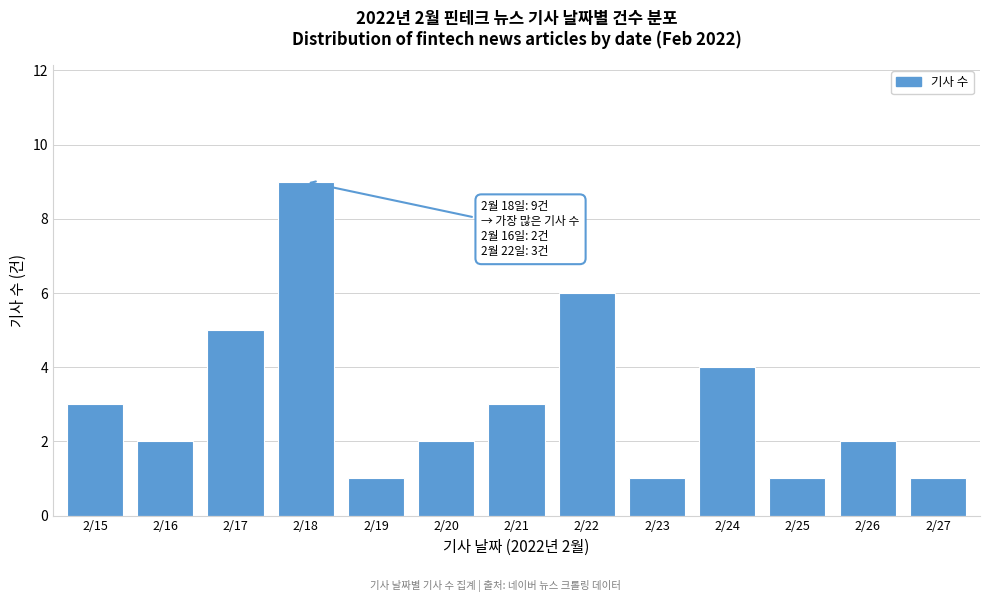

Reading left to right, extract all data points from this chart.

2/15=3	2/16=2	2/17=5	2/18=9	2/19=1	2/20=2	2/21=3	2/22=6	2/23=1	2/24=4	2/25=1	2/26=2	2/27=1